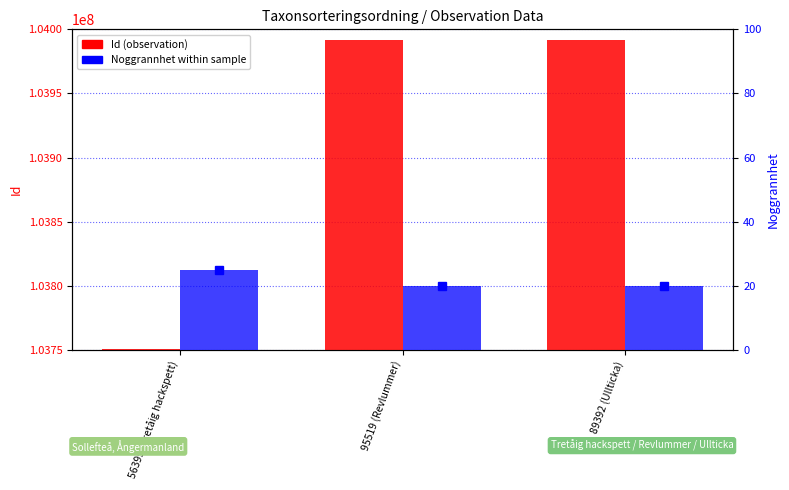

What is the minimum value shown in the chart?

20